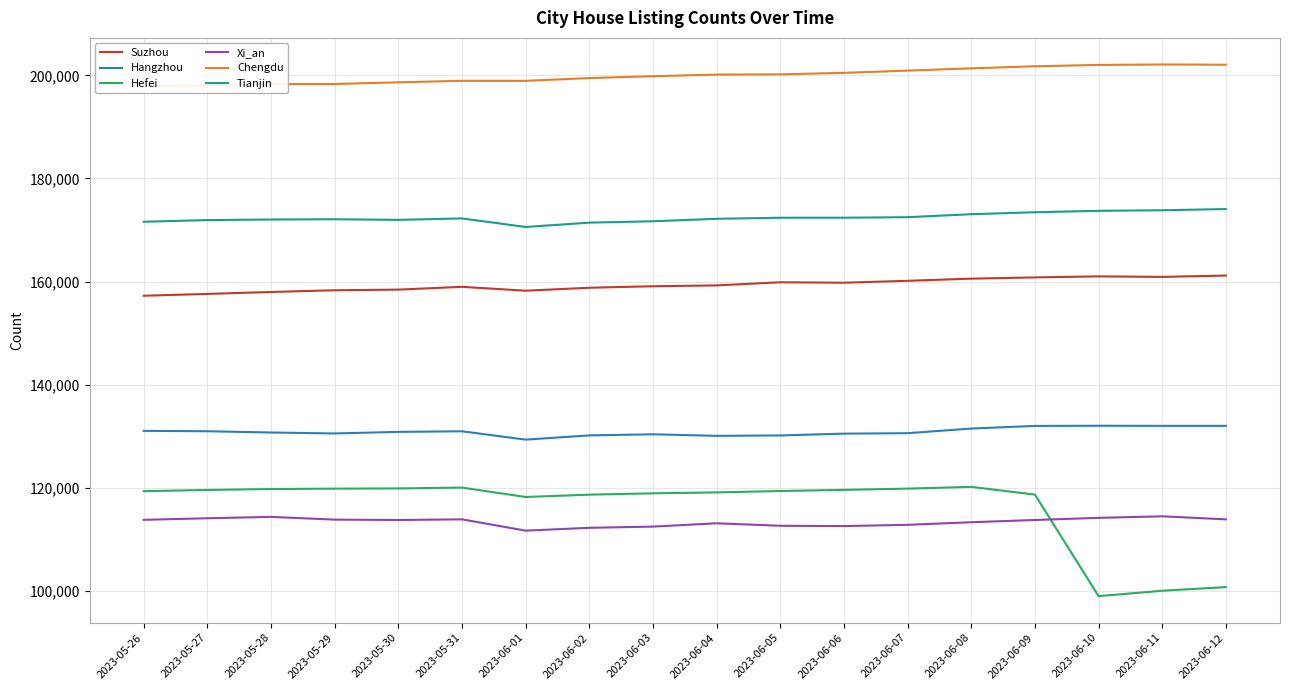

What is the difference between the Suzhou values at 2023-06-05 and 2023-05-28?

1887